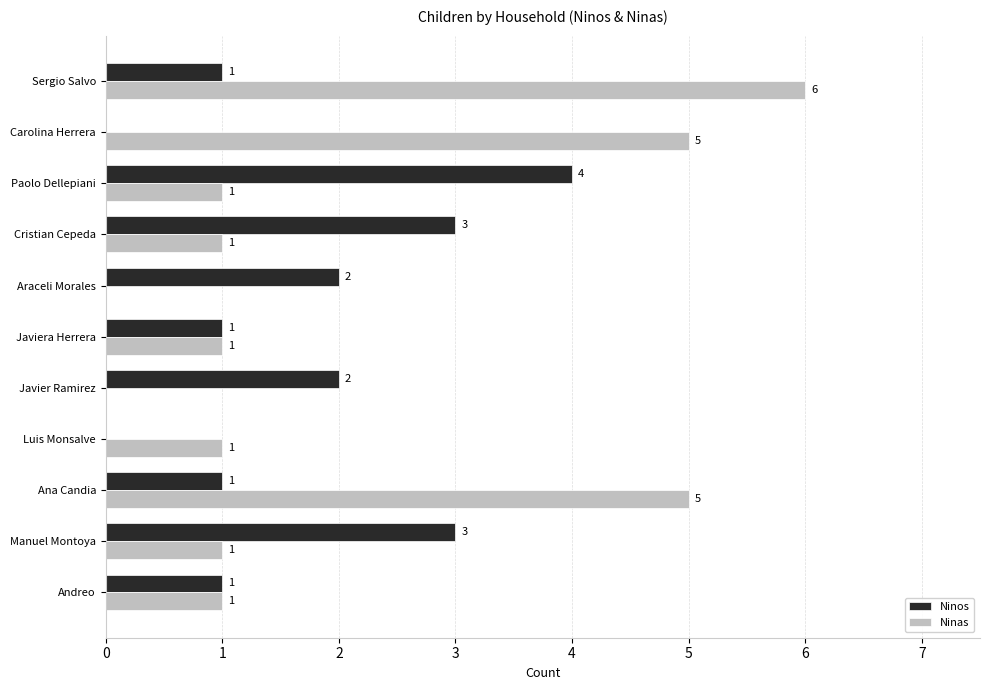

Which category has the highest value in the Ninos series?

Paolo Dellepiani